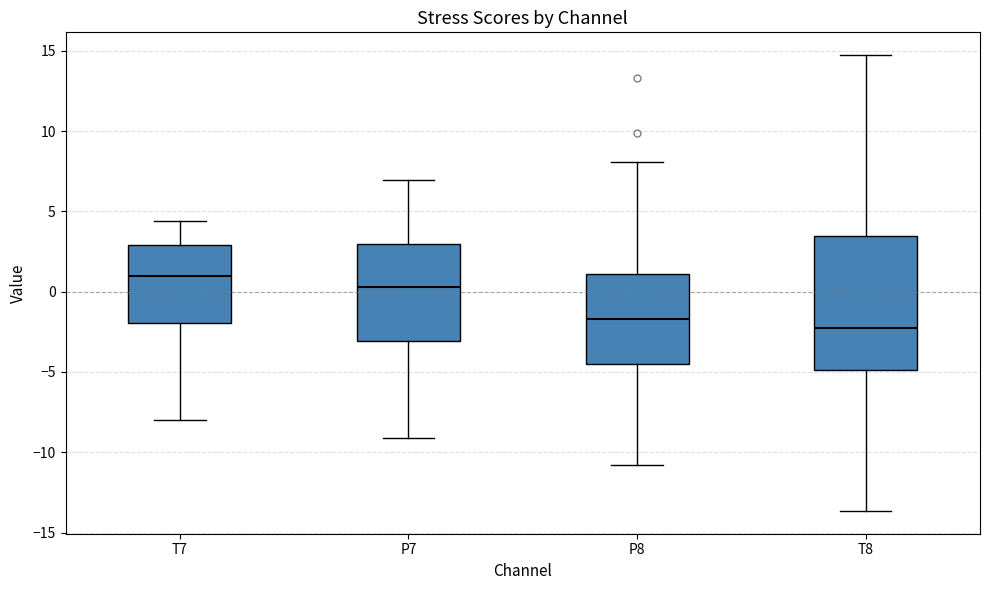

Which box has the highest median line?

T7